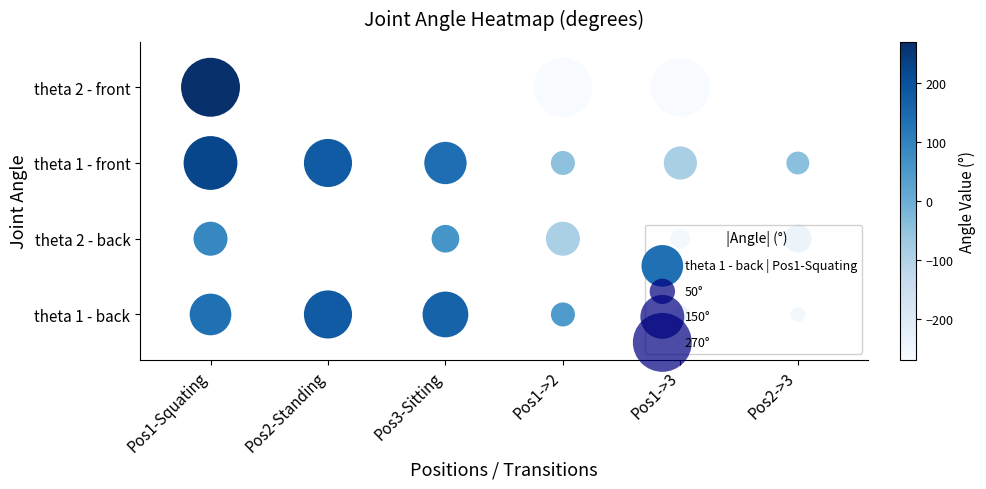

How many series are shown in this chart?

4